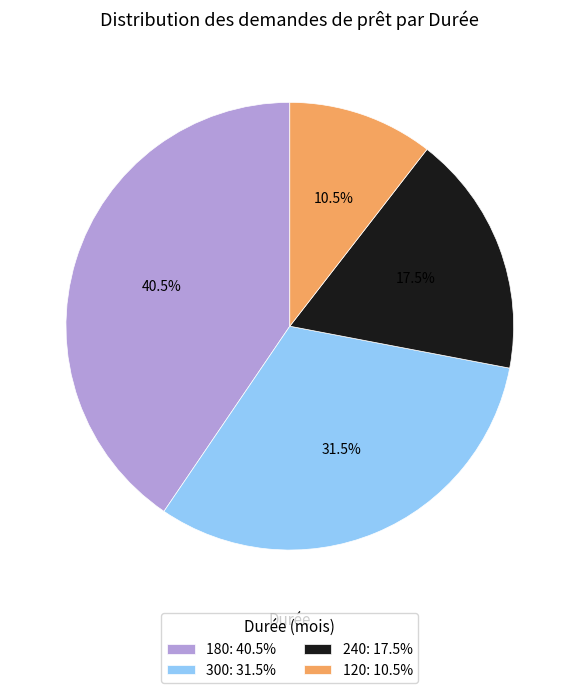

Do 180: 40.5% and 240: 17.5% together represent more than half of the pie?

Yes